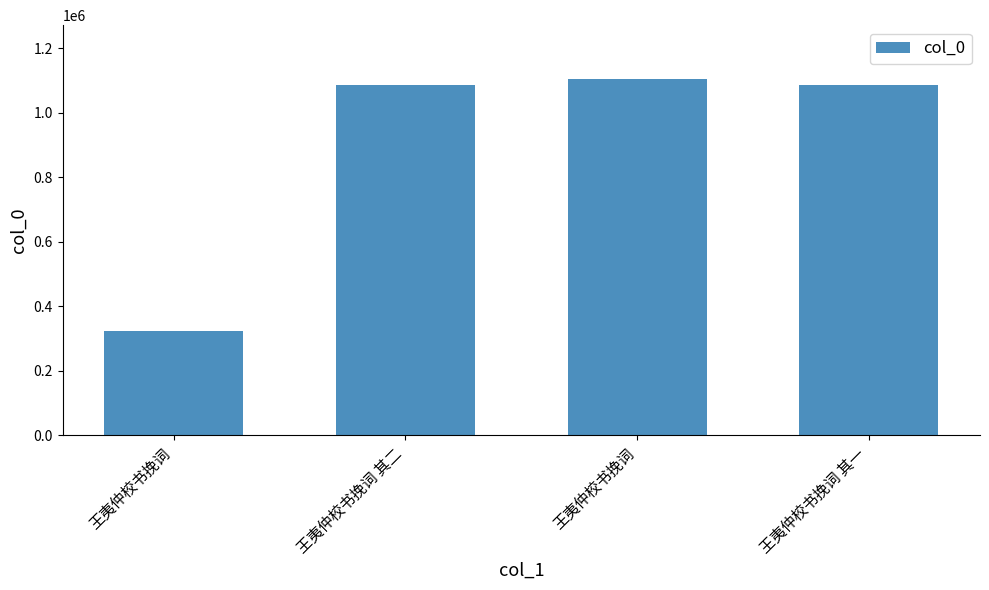

How many bars are there in total?

4